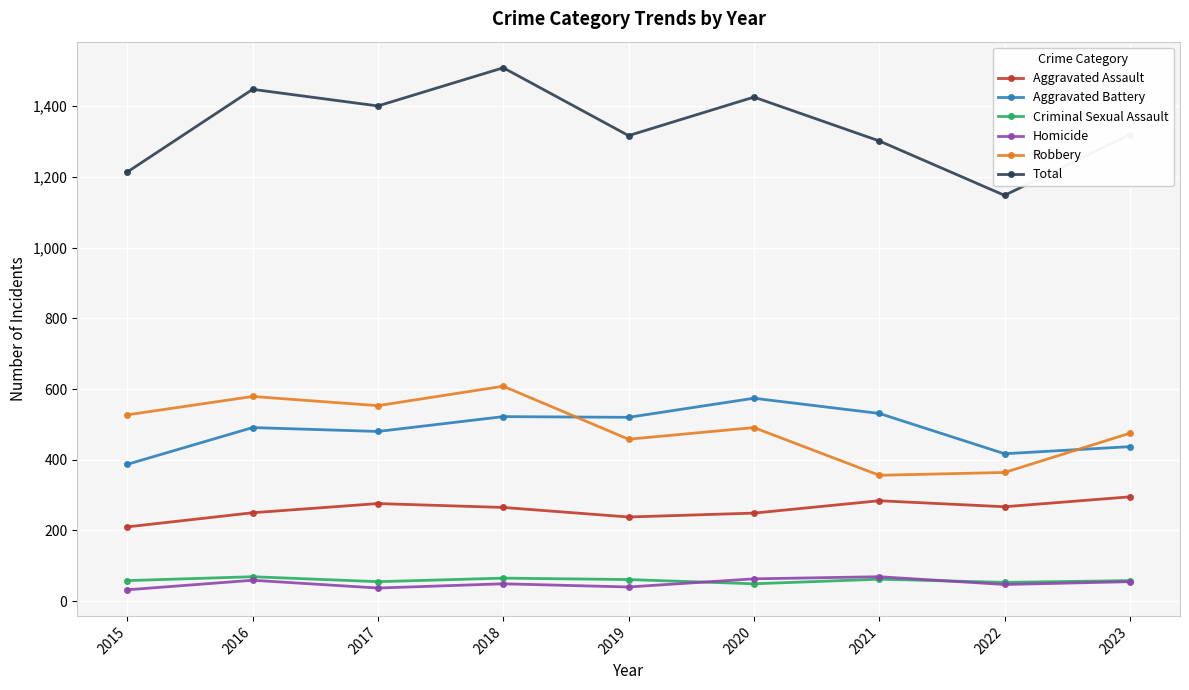

Does the chart display data point markers on the line(s)?

Yes